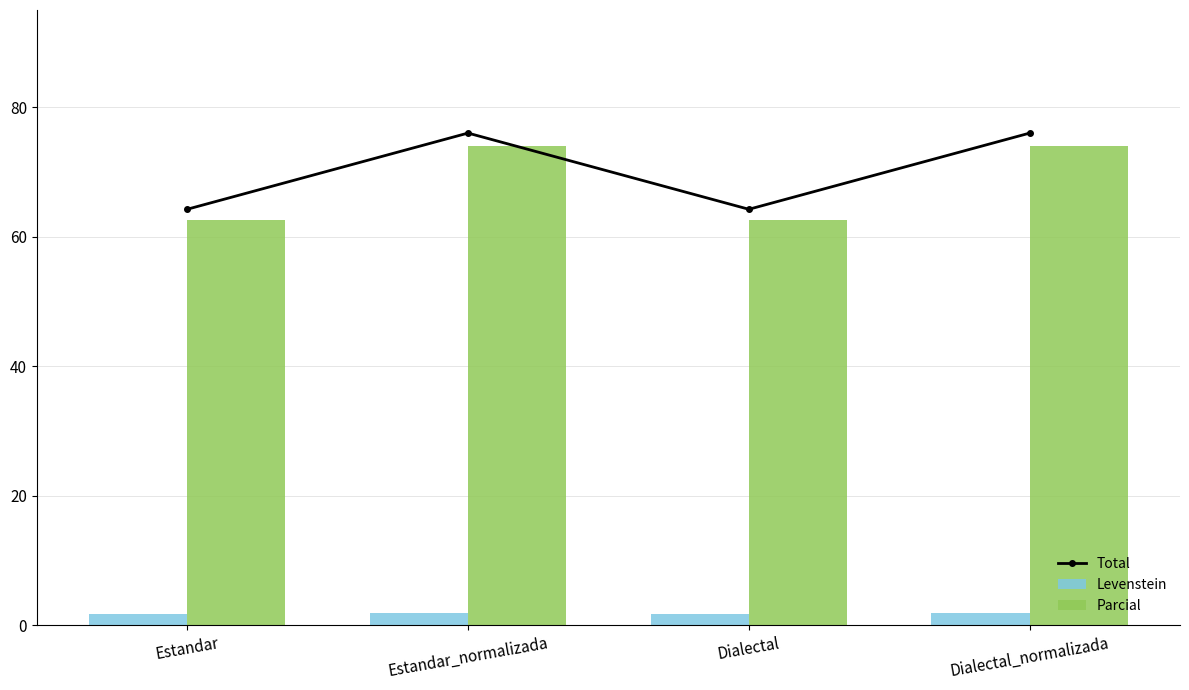

True or false: Total has a value of 76.0 at Estandar_normalizada.

True